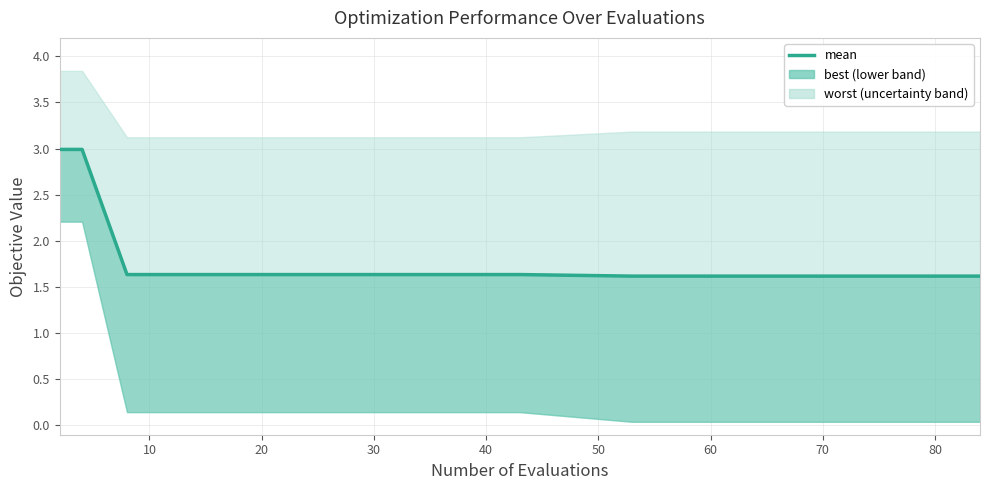

Approximately how many times larger is the value at 17 compared to 20?

1.0